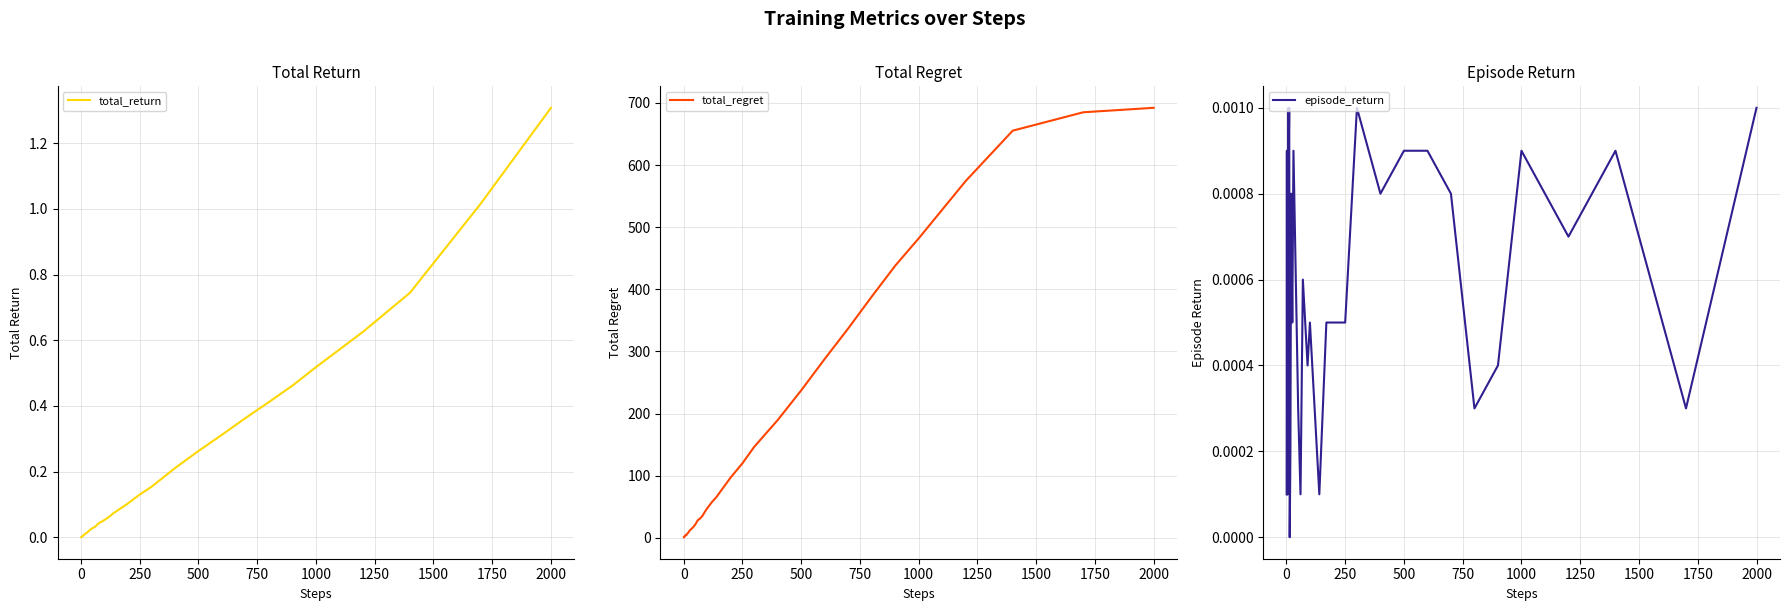

Which category has the highest value in the total_return series?

2000